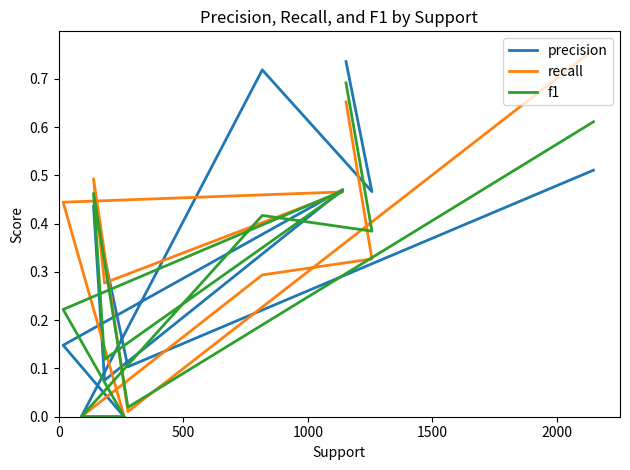

What is the difference between the maximum and minimum values in the precision series?

0.7